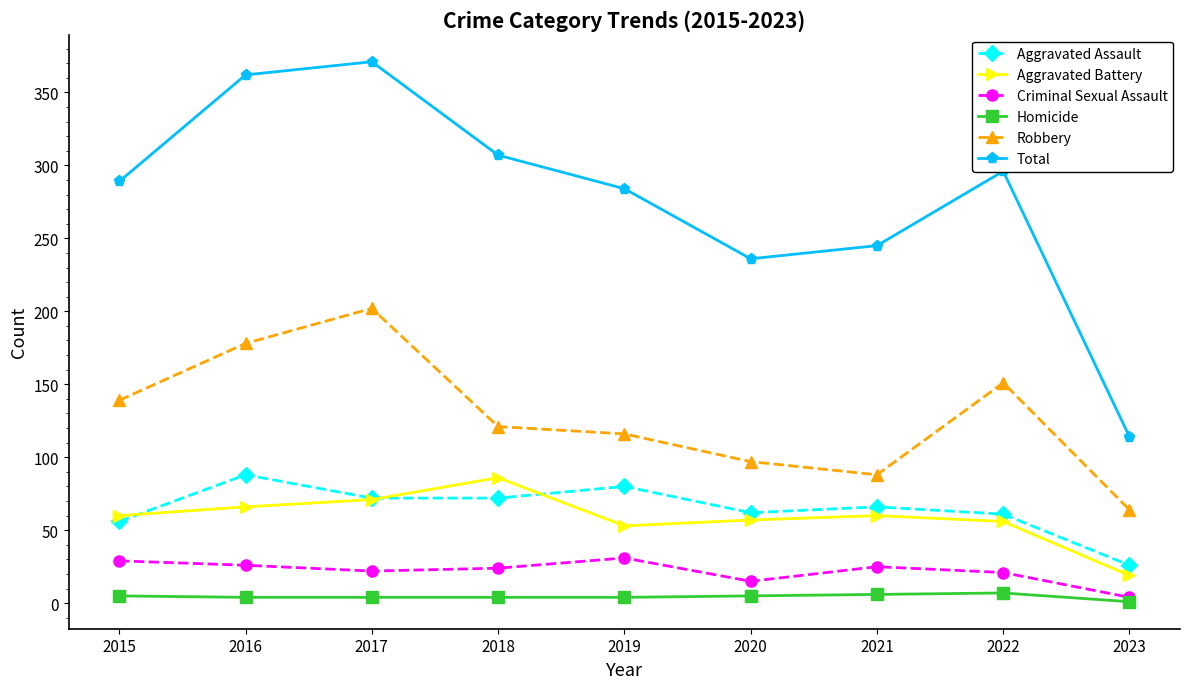

Is the value of Criminal Sexual Assault at 2020 greater than the value of Aggravated Battery at 2021?

No